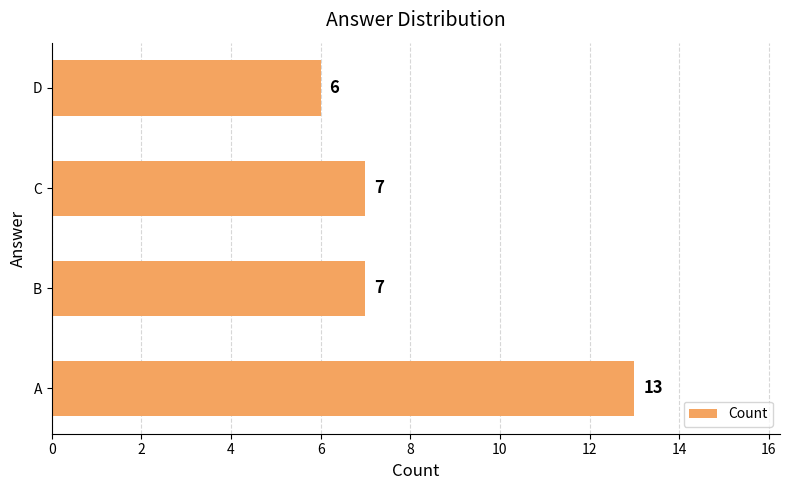

What is the sum of all values?

33